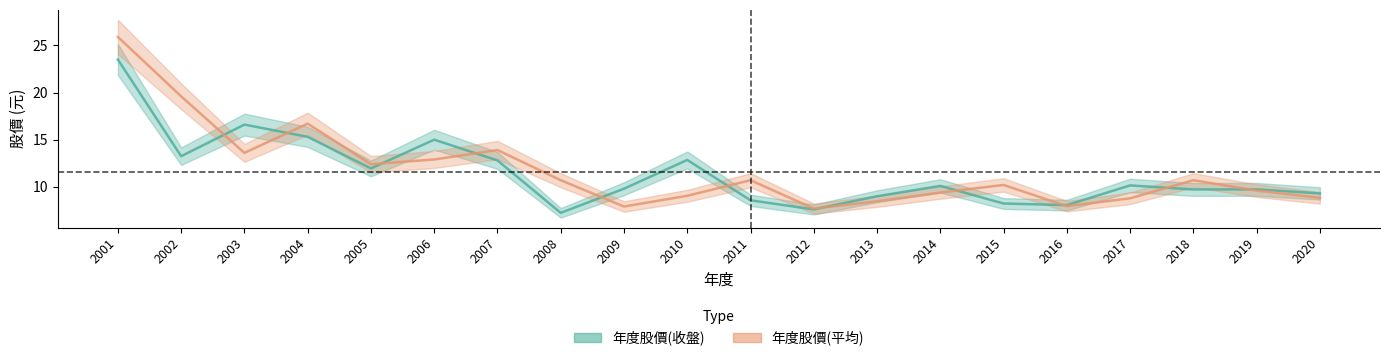

What is the difference between the highest and lowest values at 2012?

0.1